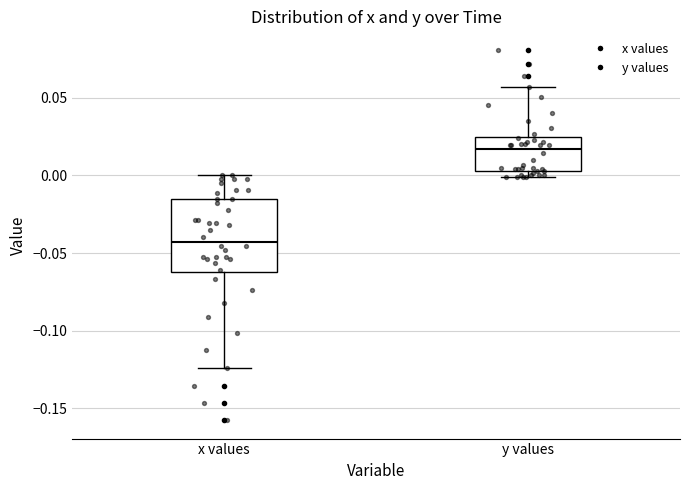

Which box has the highest median line?

y values